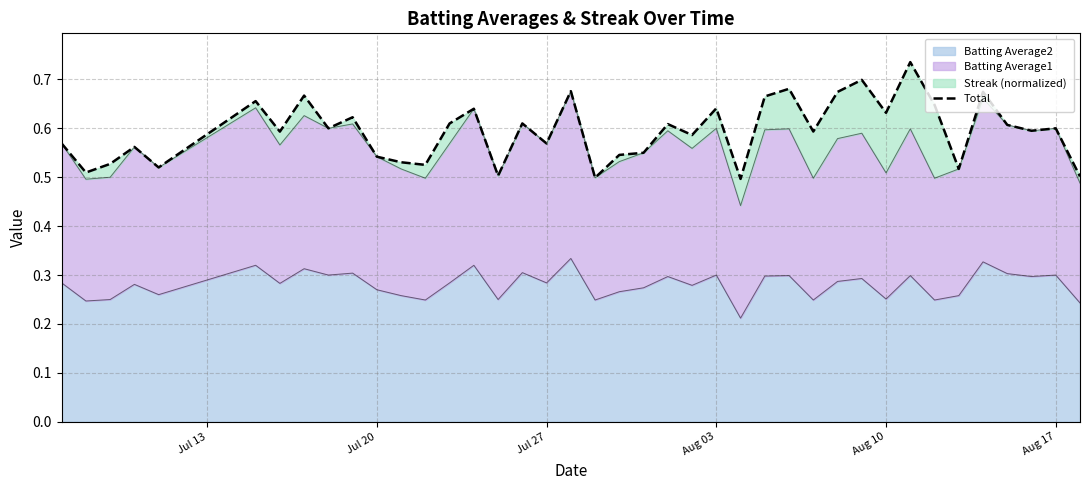

How many values are between 0 and 1?

40